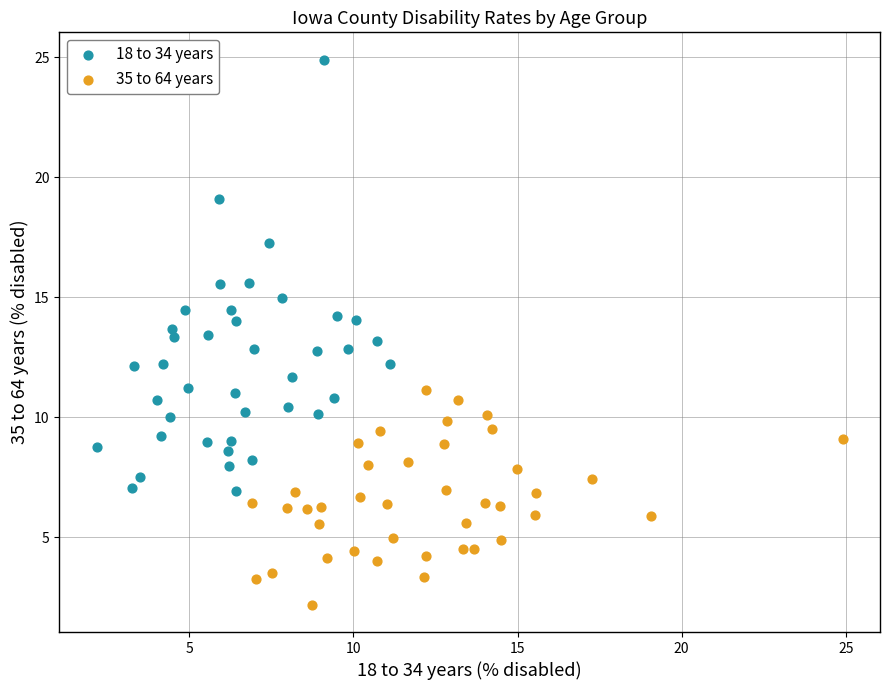

What are all the series names shown in the legend?

18 to 34 years, 35 to 64 years